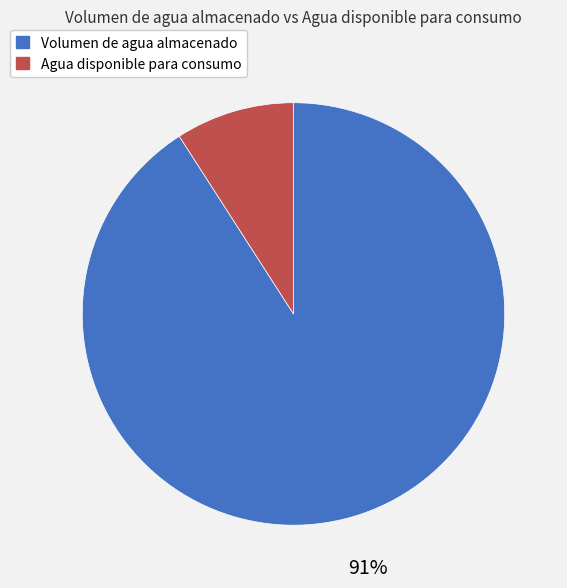

To the nearest percent, what is the combined percentage of Agua disponible para consumo and Volumen de agua almacenado?

100%